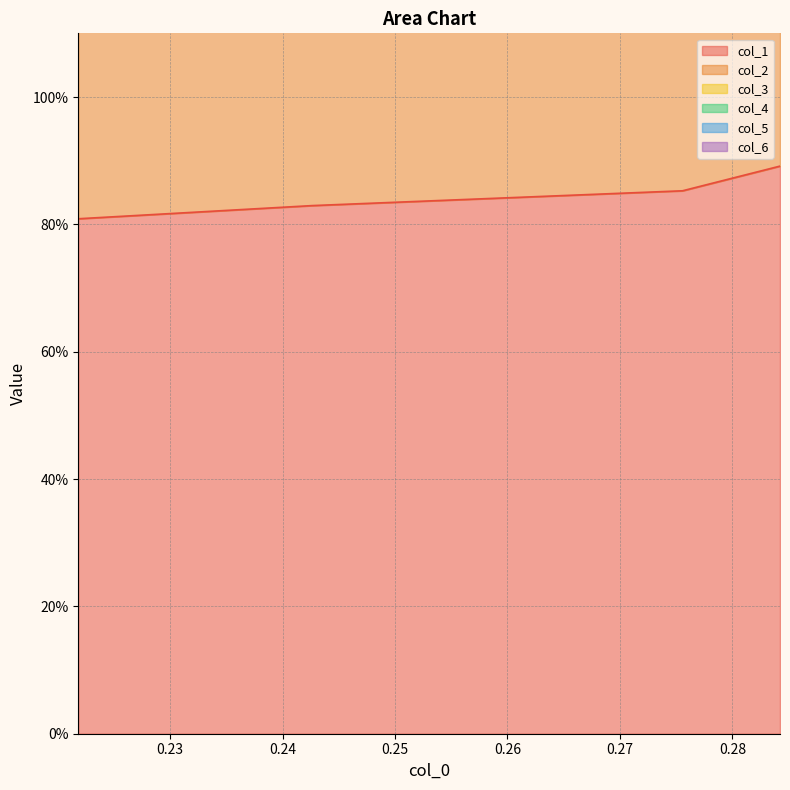

True or false: col_1 and col_3 cross at least once.

False